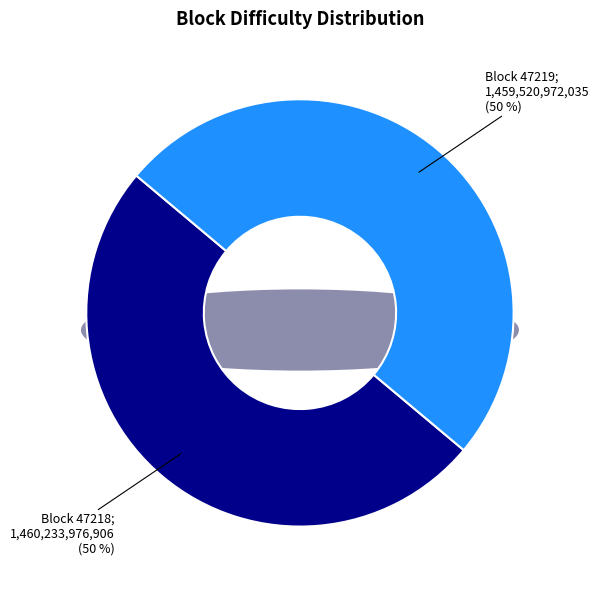

Rank the categories by value from lowest to highest.

47219, 47218